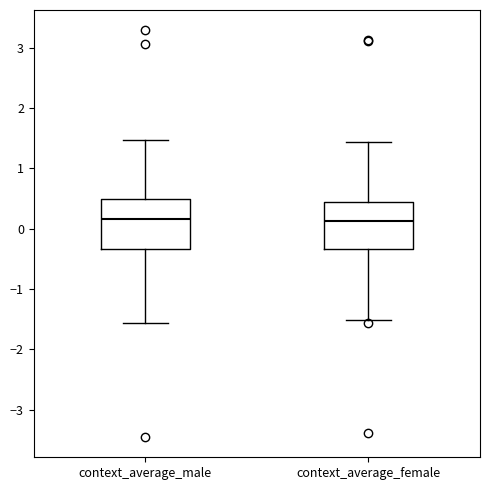

Reading left to right, transcribe this box plot: for each box, give where its median line is, the range the box spans, and where its two whiskers end, as read against the y-axis. The values are not printed on the chart, so give them approximately, as read against the axis.

context_average_male: median 0.2, box -0.3 to 0.5, whiskers -1.6 to 1.5
context_average_female: median 0.1, box -0.3 to 0.4, whiskers -1.5 to 1.4